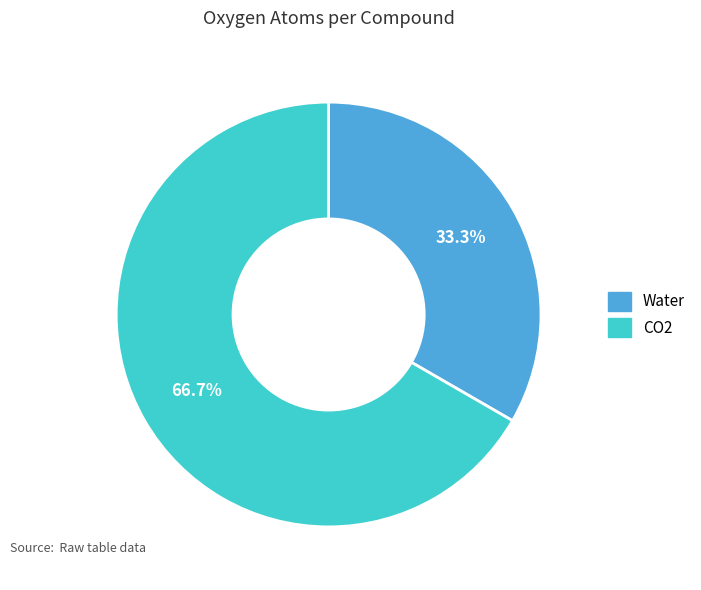

What is the smallest slice in the pie chart?

Water